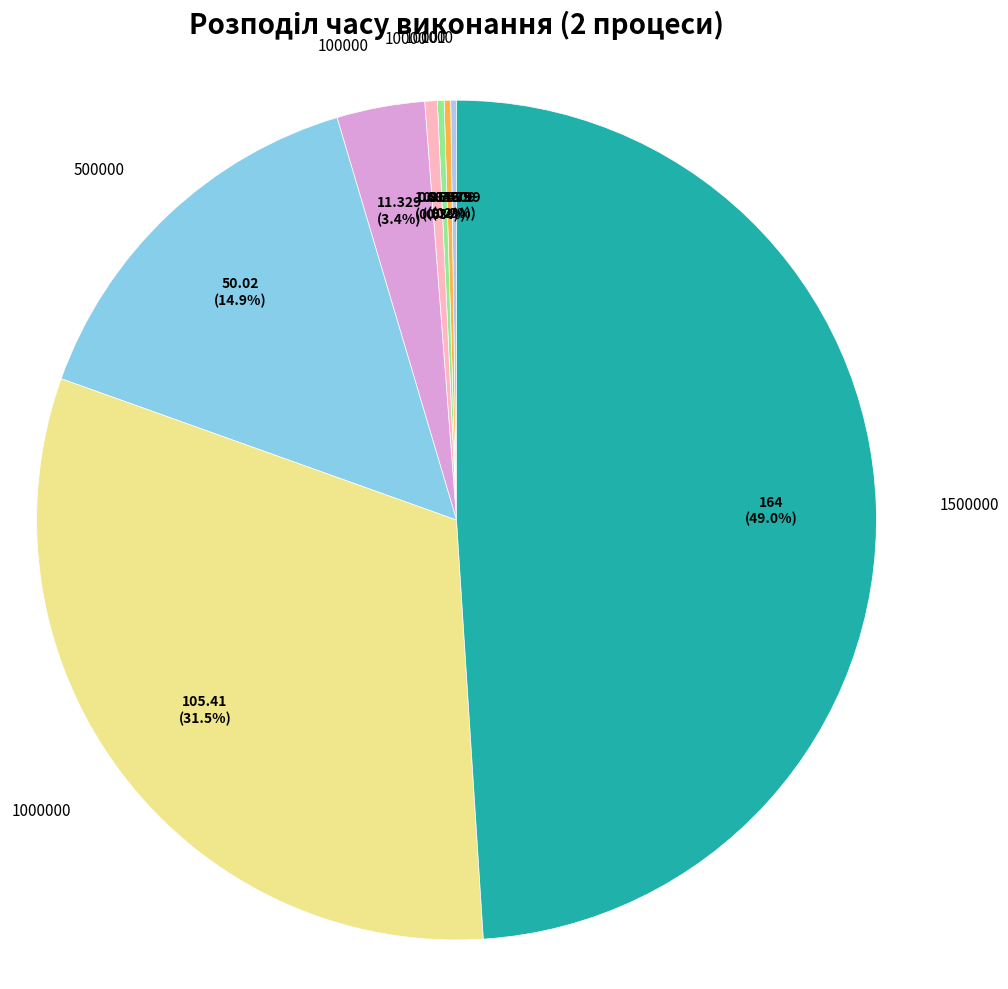

Which slice is the largest?

1500000